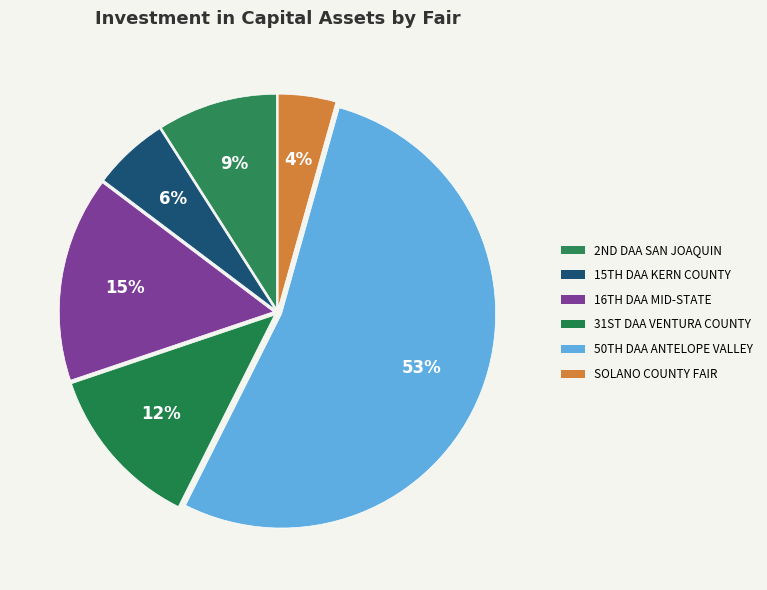

Count the number of slices in the pie.

6